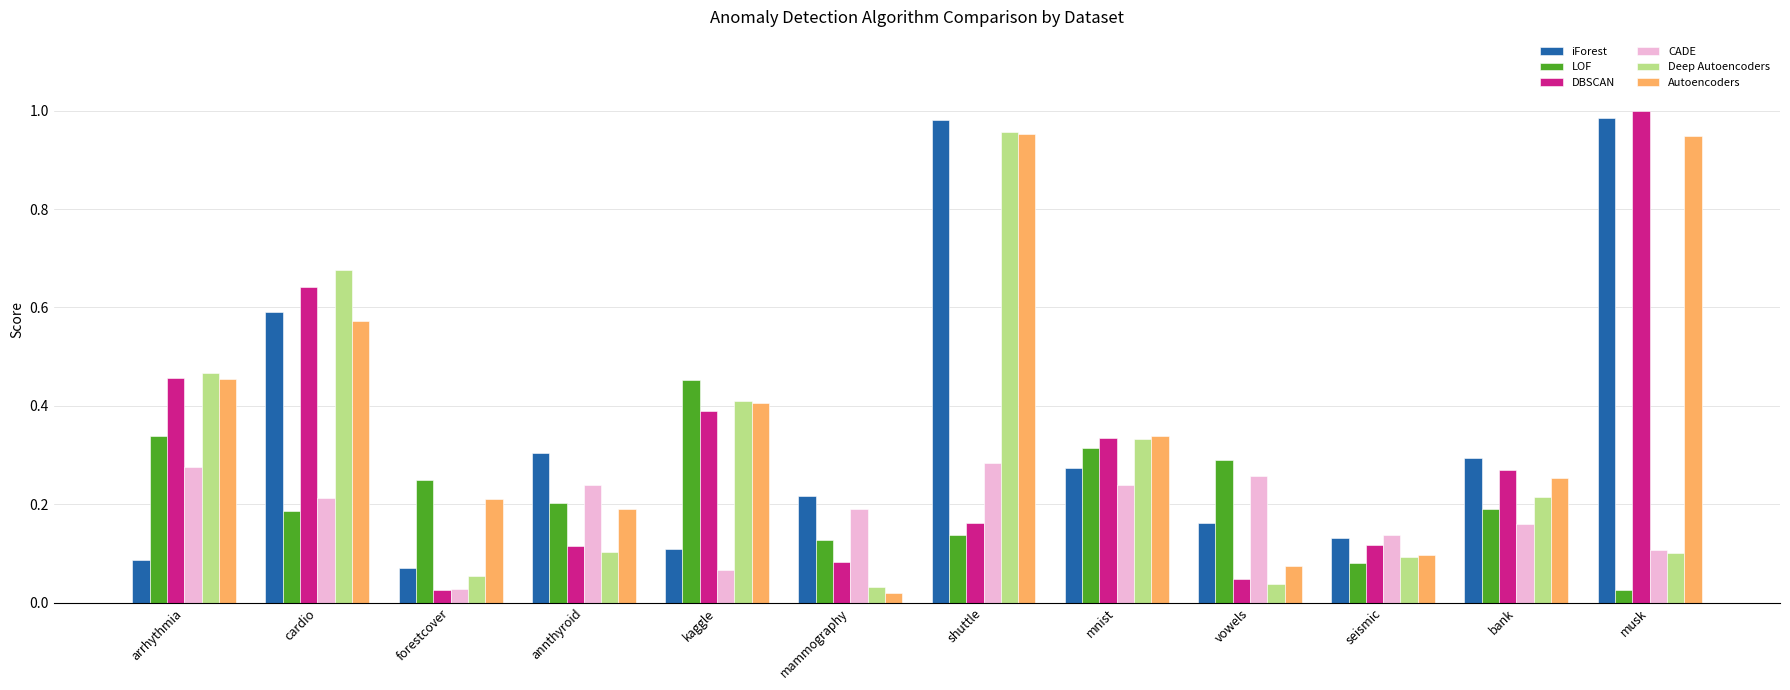

What position from the right is bank?

2